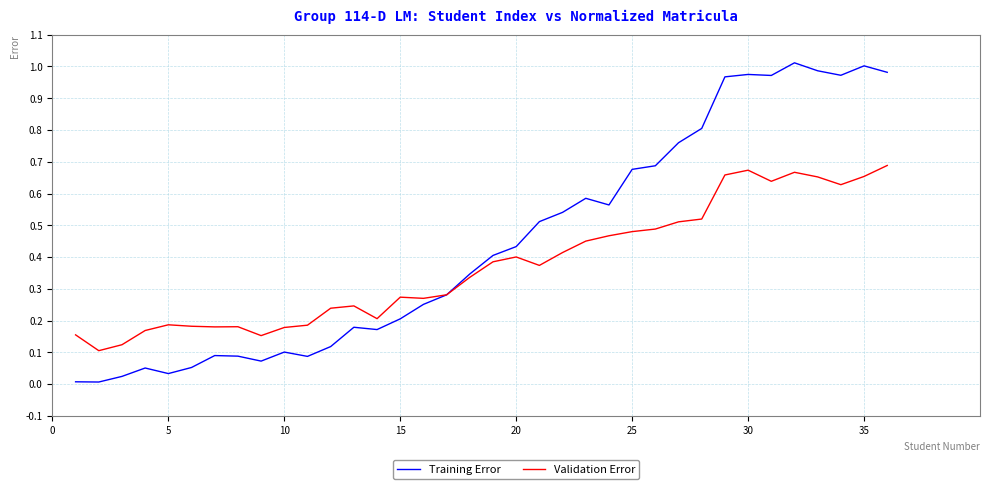

What is the sum of all Validation Error values?

13.4